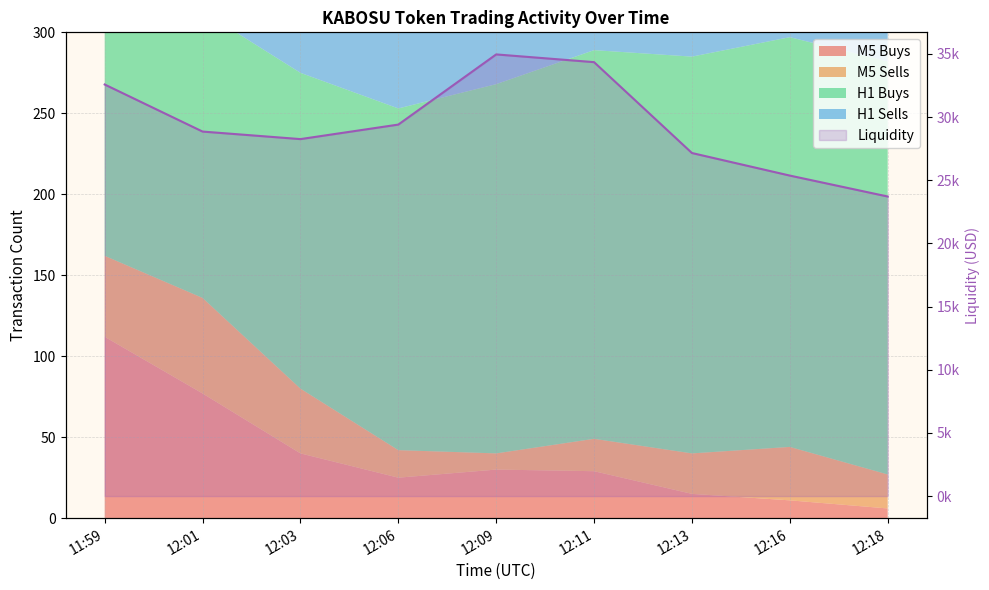

At which label does the data first exceed 28850?

11:59